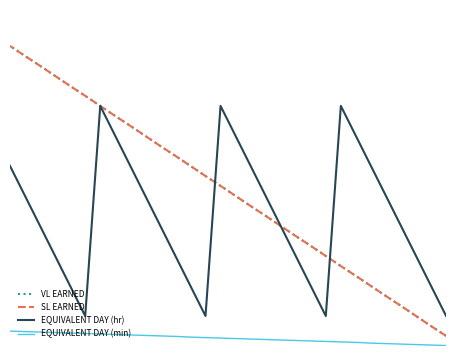

True or false: EQUIVALENT DAY (hr) has a value of 0.2 at 25.

True